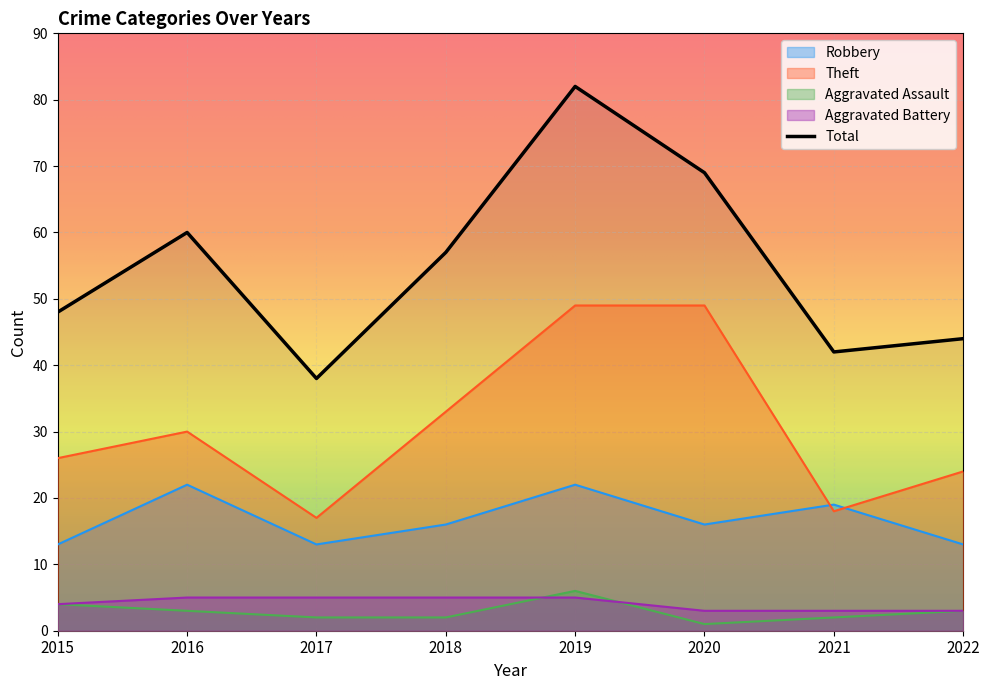

True or false: Theft has a value of 53 at 2016.

False